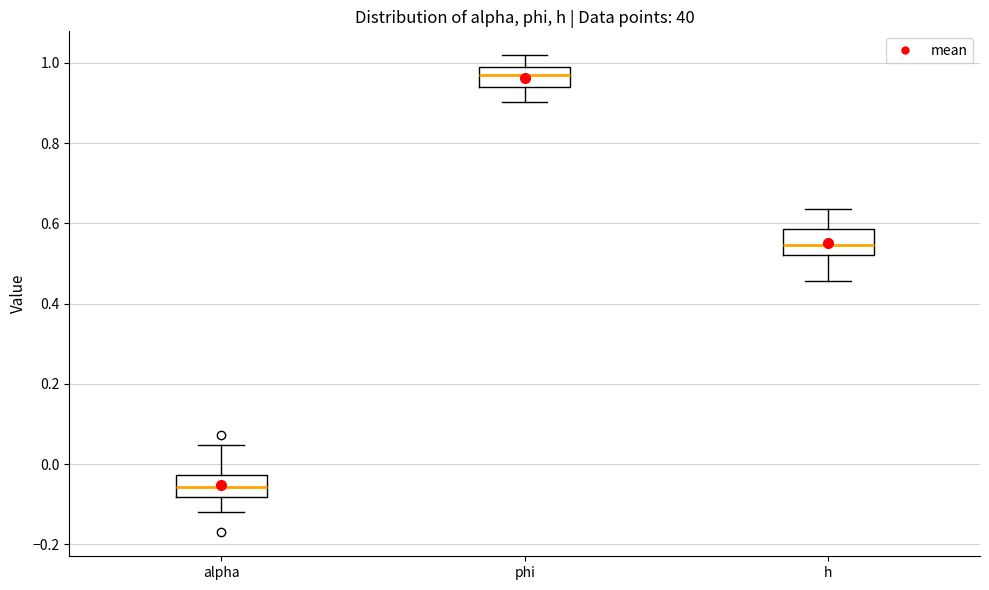

Reading left to right, read every box against the y-axis: the position of its median line, the range the box covers, and the ends of its whiskers. The values are not printed on the chart, so give them approximately, as read against the axis.

alpha: median -0.06, box -0.08 to -0.02, whiskers -0.12 to 0.04
phi: median 0.96, box 0.94 to 1.00, whiskers 0.90 to 1.02
h: median 0.54, box 0.52 to 0.58, whiskers 0.46 to 0.64